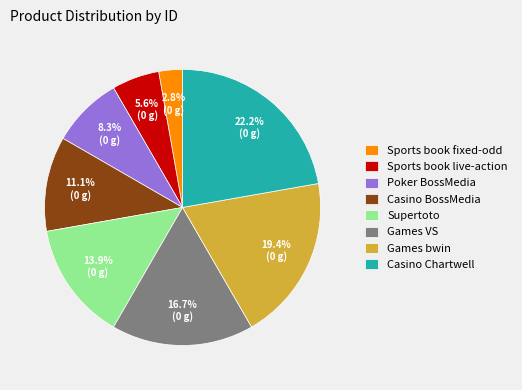

Combined, do Supertoto and Casino Chartwell account for over 50%?

No